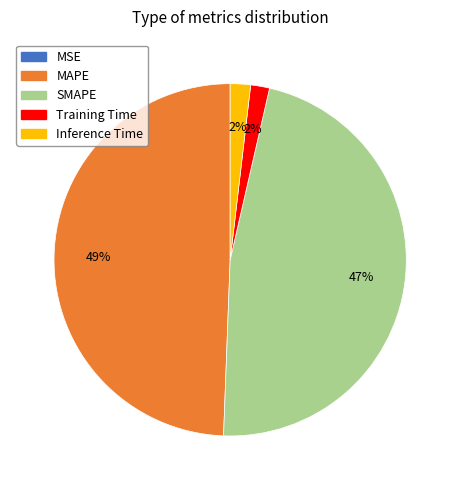

The SMAPE slice represents 47% of the pie. True or false?

True